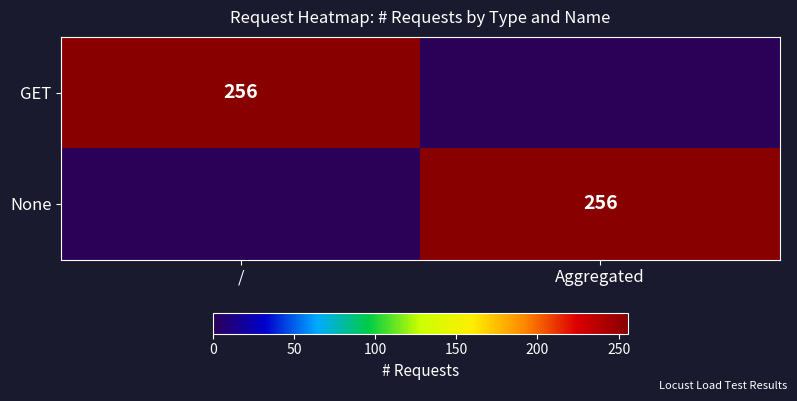

Is it true that GET equals 256 at /?

True